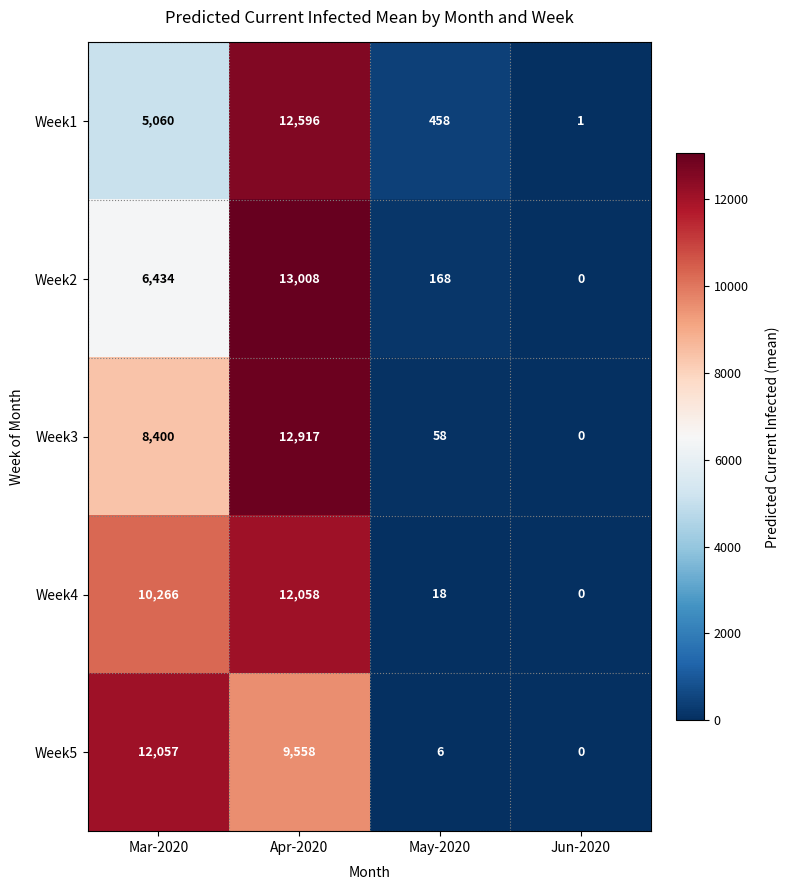

List the series in order of their peak value, lowest first.

Week5, Week4, Week1, Week3, Week2